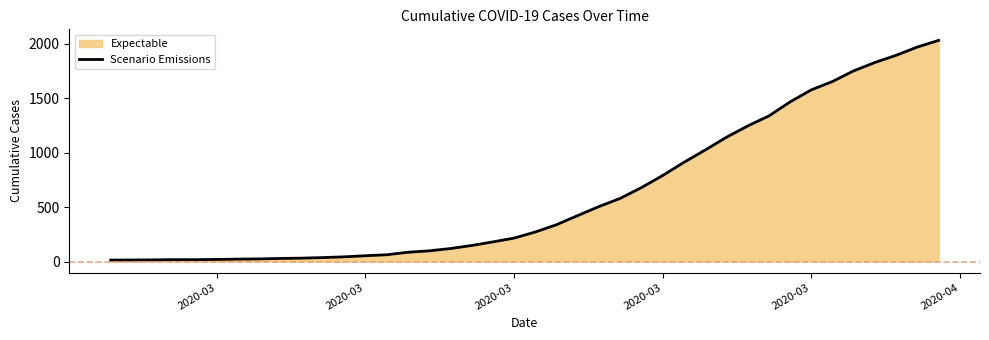

Count the number of data series in this chart.

1